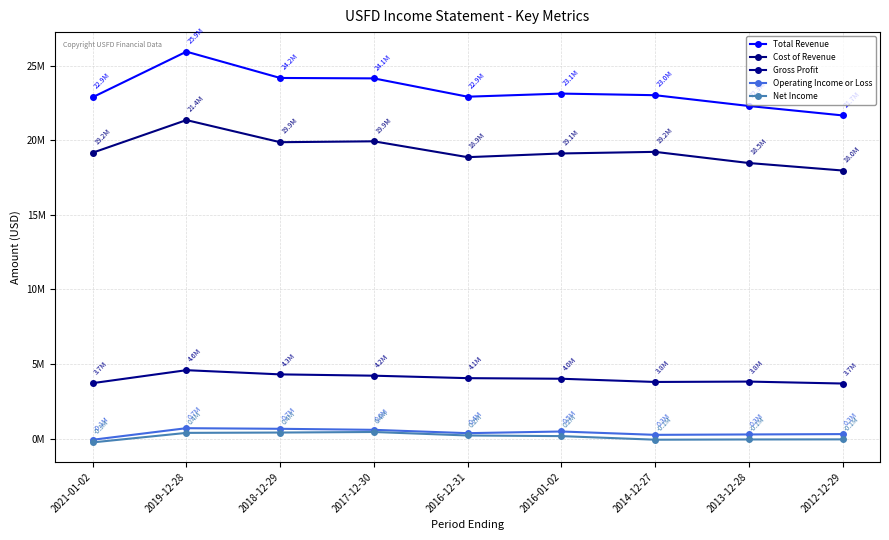

Where is the first local minimum for Total Revenue?

2016-12-31